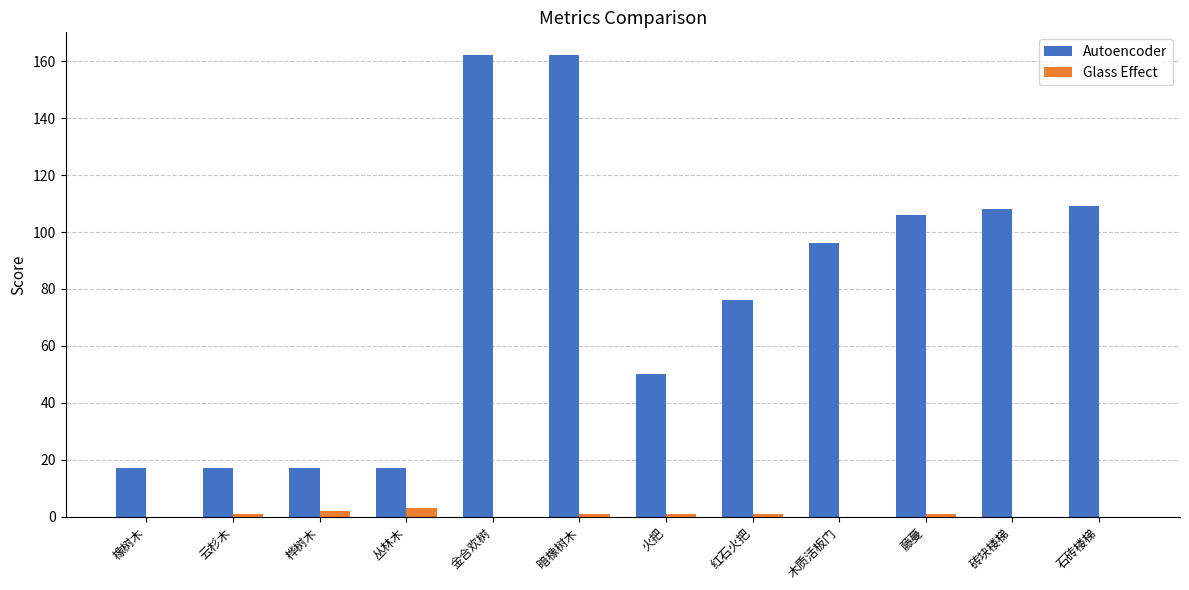

True or false: Autoencoder has a value of 5 at 桦树木.

False